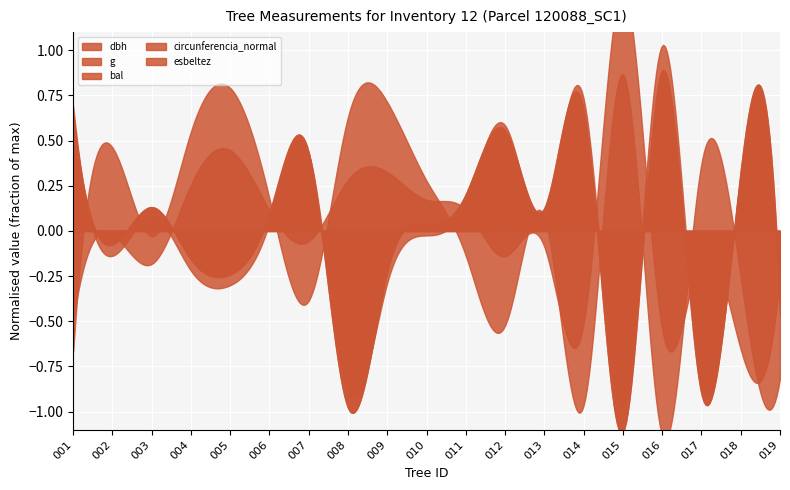

Is the value of circunferencia_normal at 120088001 greater than the value of bal at 120088014?

Yes